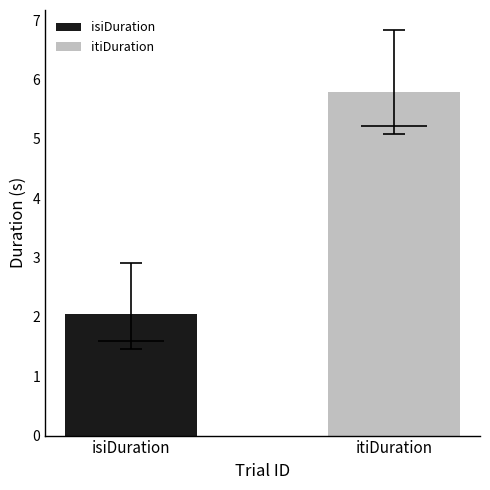

At 2, list the series in order from largest to smallest.

itiDuration, isiDuration